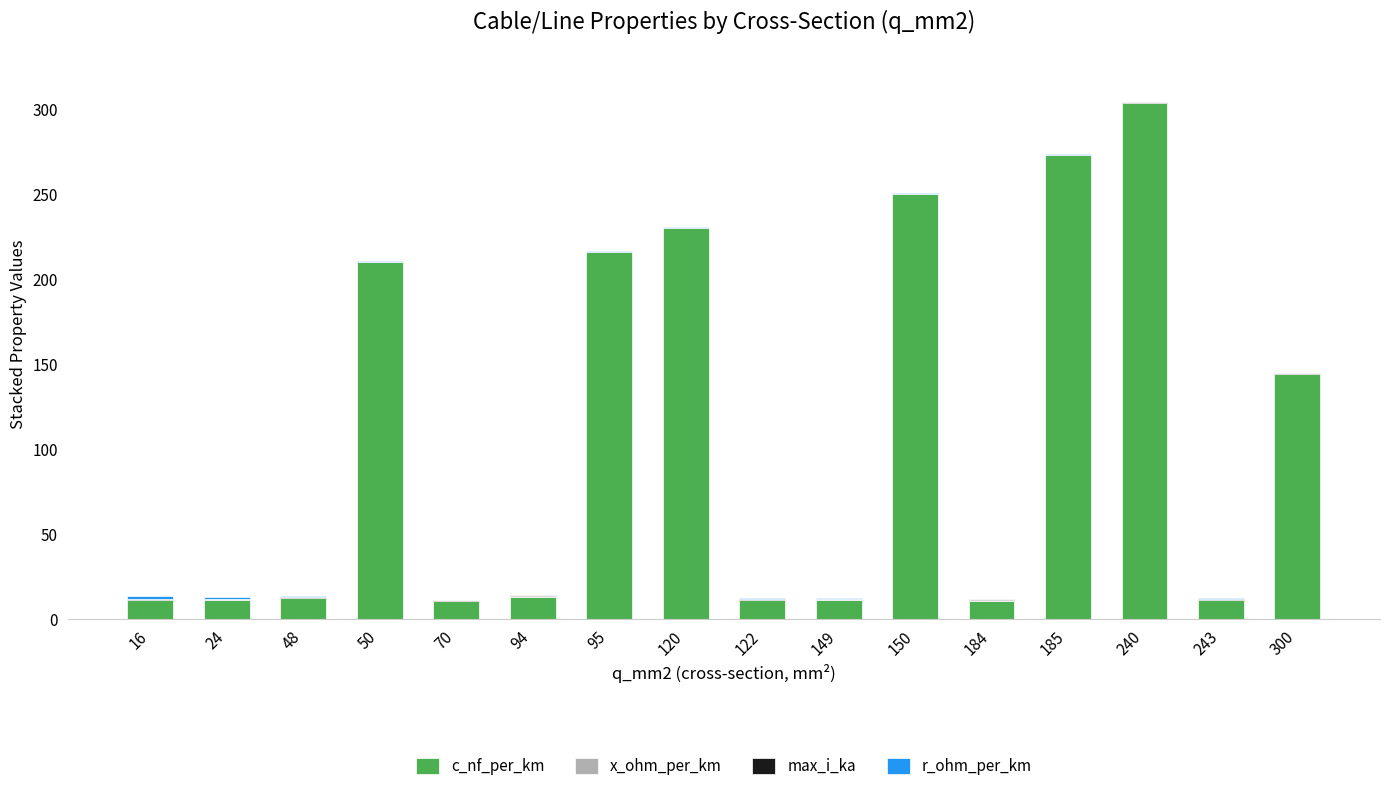

Count the number of data series in this chart.

4